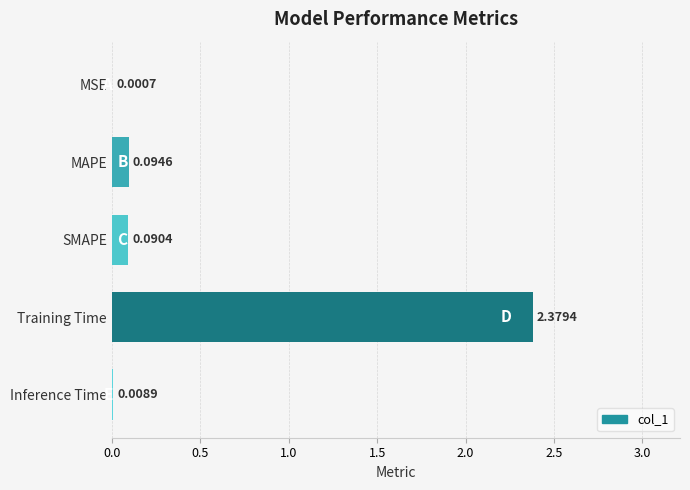

Which category has the highest value across all series?

Training Time